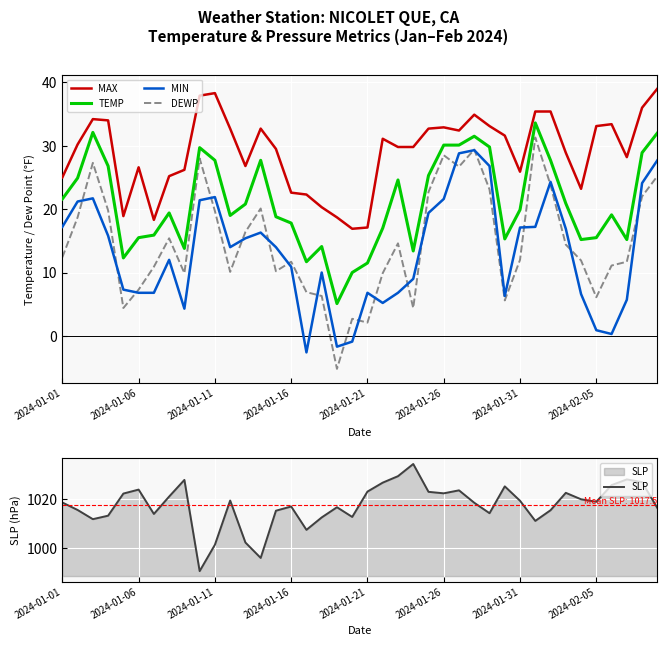

What is the difference between the DEWP values at 12 and 16?

9.5